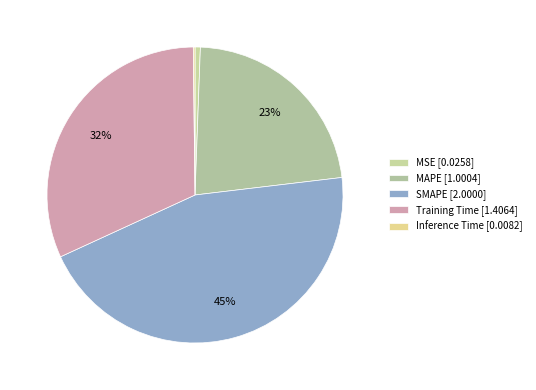

Which has a higher value, SMAPE or MAPE?

SMAPE